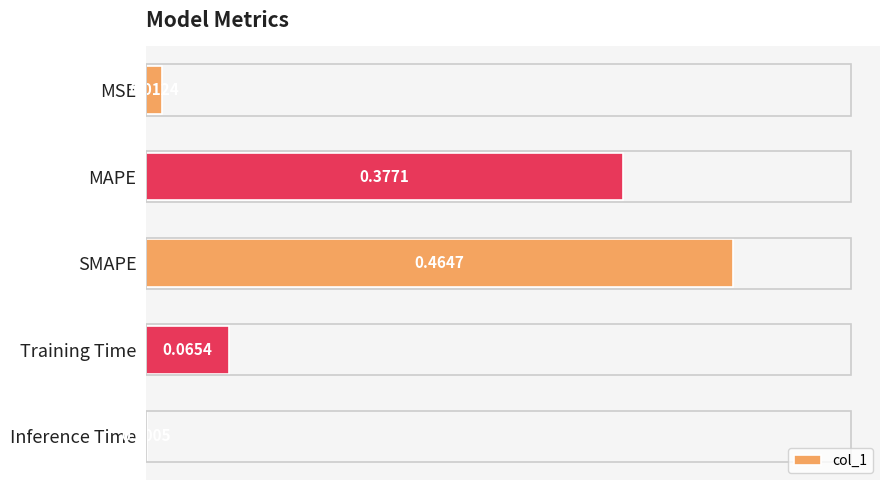

How many data points does each series have?

5